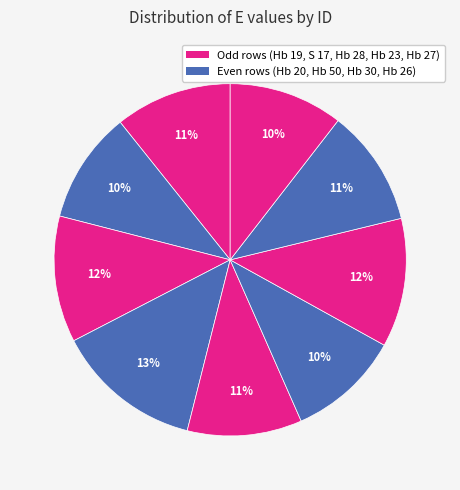

How many slices are in this pie chart?

9